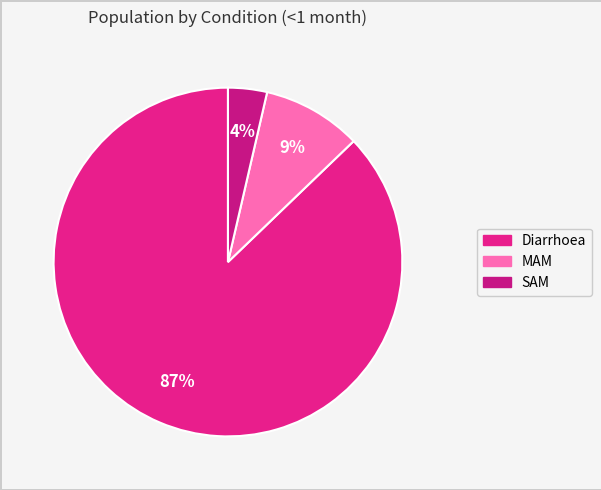

Rank the categories by value from highest to lowest.

Diarrhoea, MAM, SAM